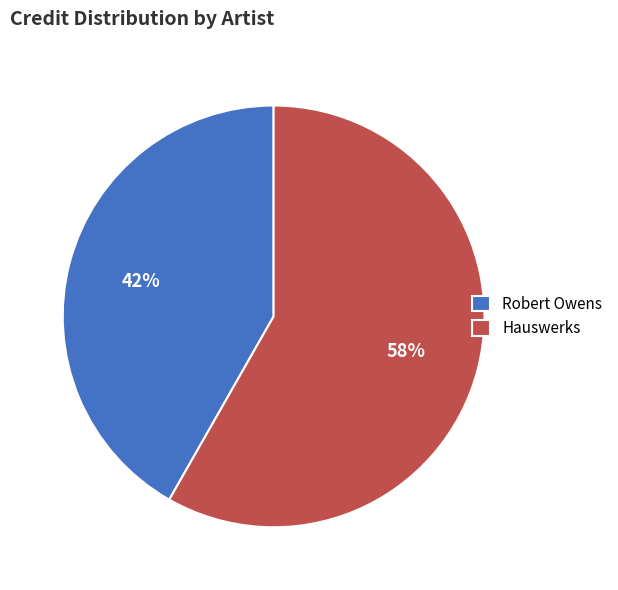

How many segments does this pie chart have?

2